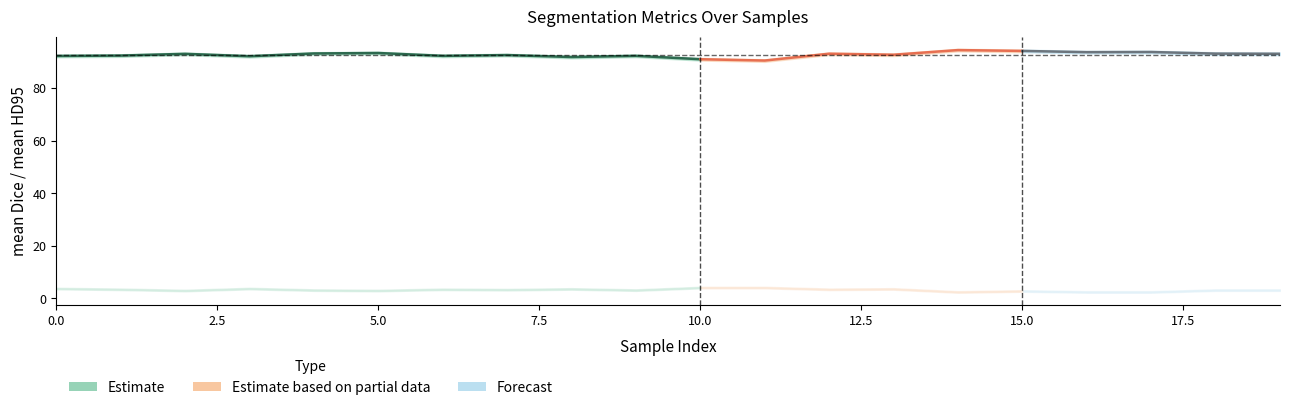

Where is the first local maximum for mean HD95?

3